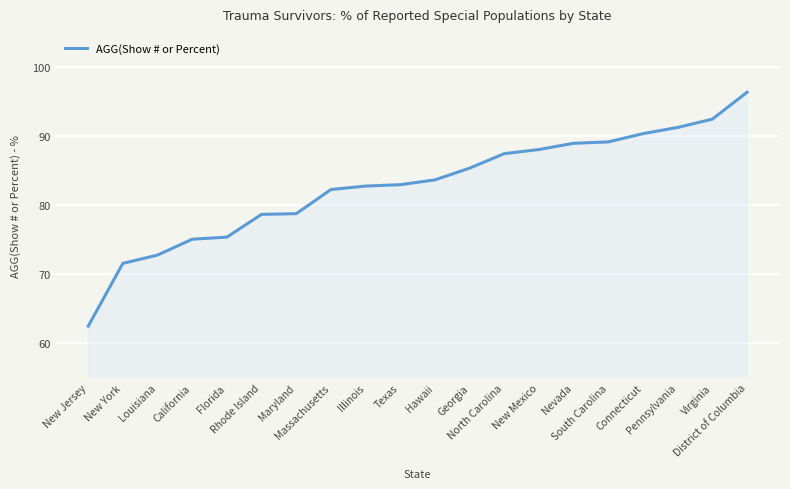

What is the difference between the maximum and minimum values?

33.9